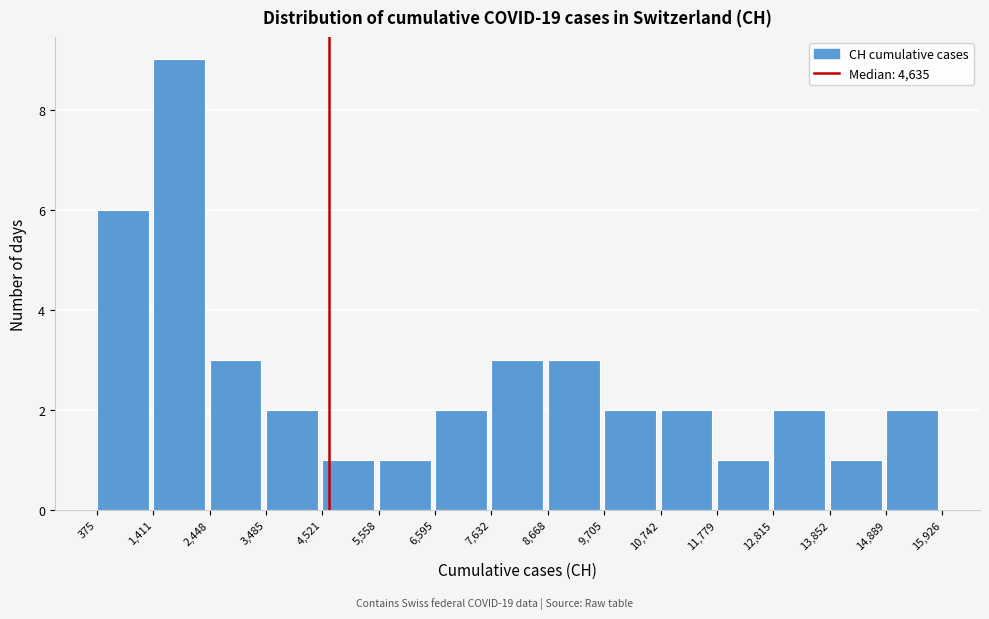

Reading left to right, transcribe this chart: for each bar, give the range it covers on the x-axis and its height. The values are not printed on the chart, so give them approximately, as read against the axis.

375 to 1,411: 6
1,411 to 2,448: 9
2,448 to 3,485: 3
3,485 to 4,521: 2
4,521 to 5,558: 1
5,558 to 6,595: 1
6,595 to 7,632: 2
7,632 to 8,668: 3
8,668 to 9,705: 3
9,705 to 10,742: 2
10,742 to 11,779: 2
11,779 to 12,815: 1
12,815 to 13,852: 2
13,852 to 14,889: 1
14,889 to 15,926: 2